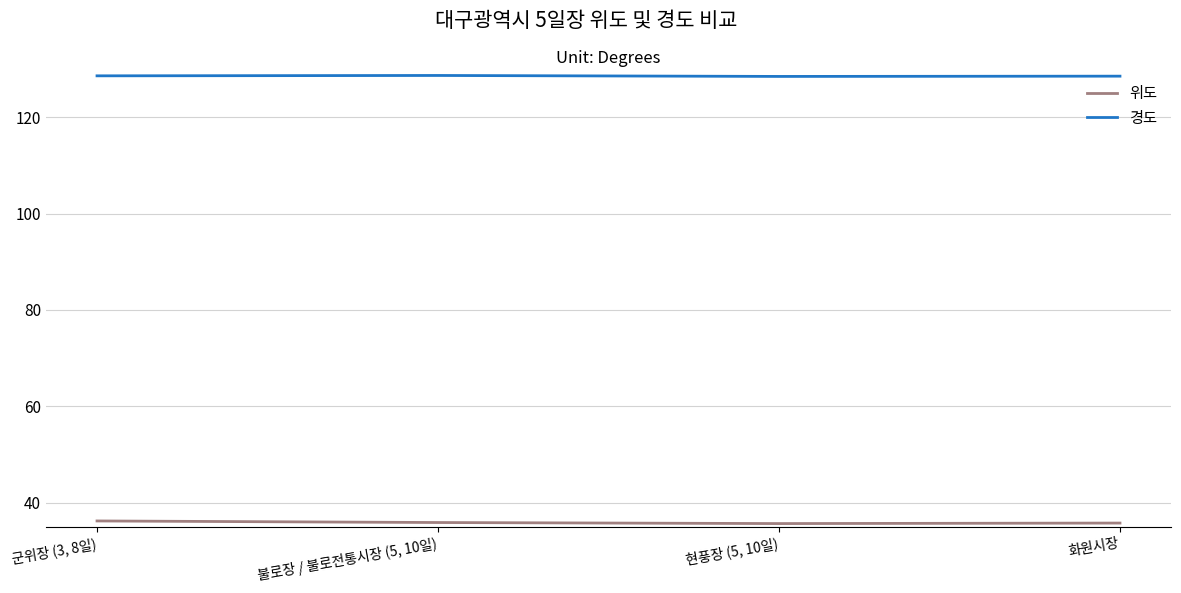

What value does the 위도 series have at 군위장 (3, 8일)?

36.2